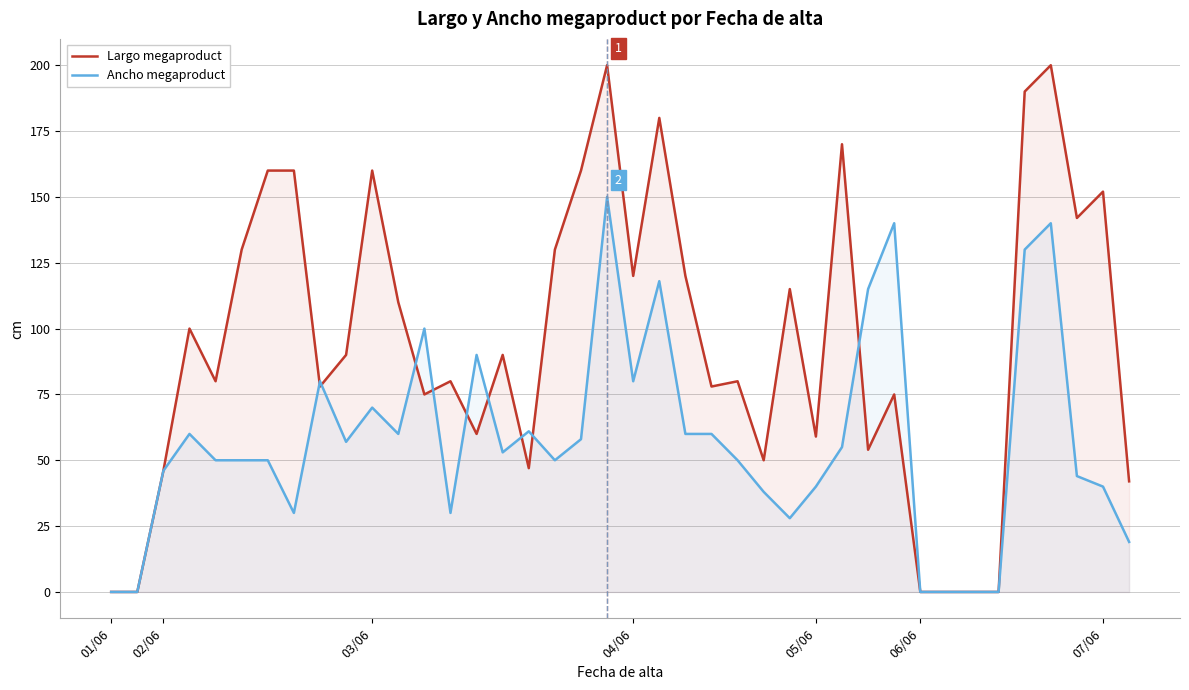

At which category does Ancho megaproduct reach its first local valley?

7